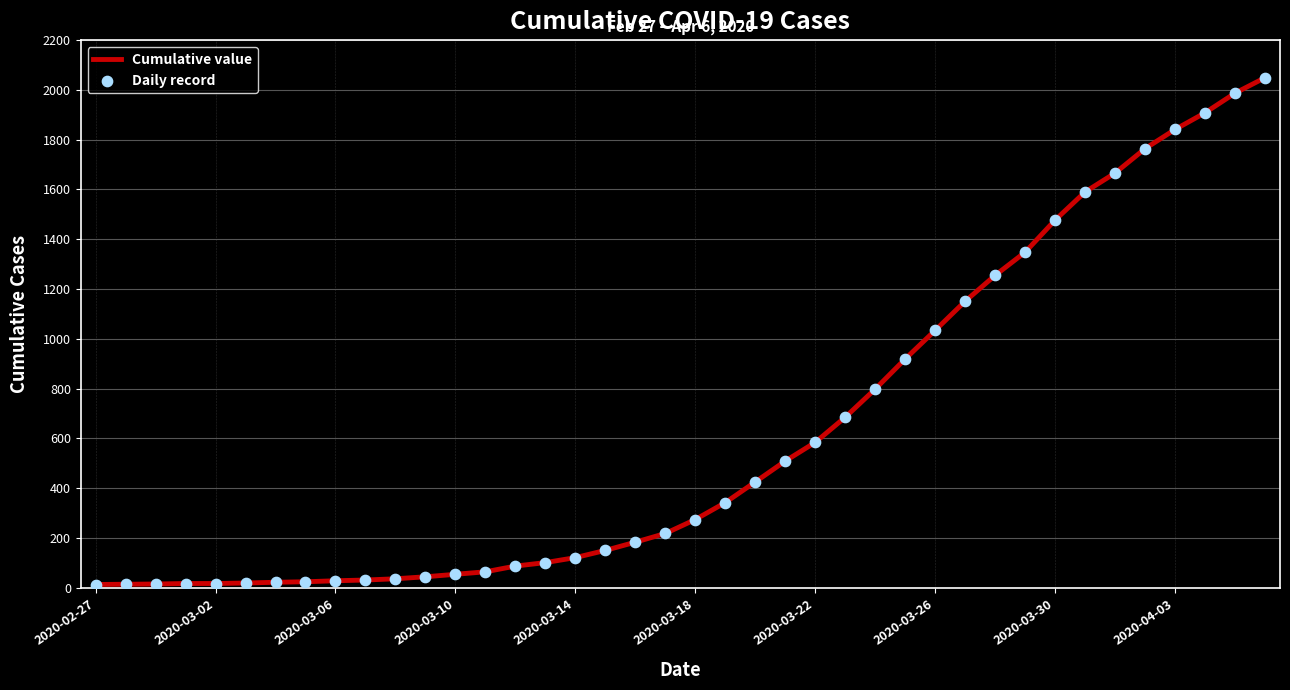

What is the difference between the maximum and minimum values?

2036